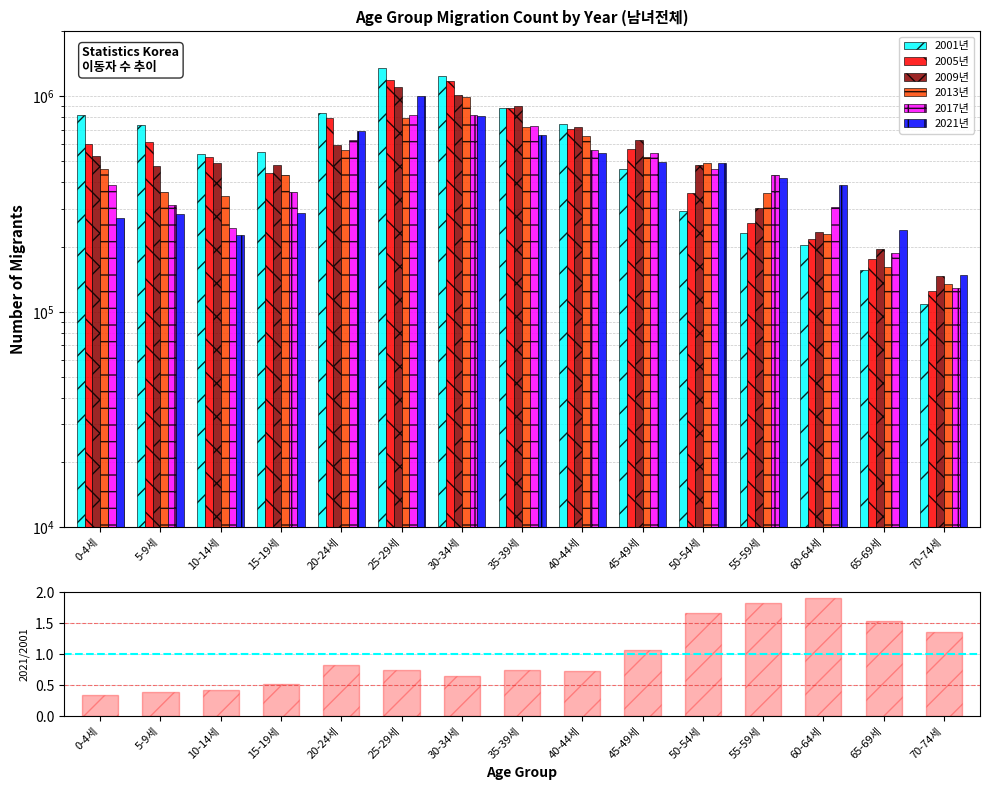

Is it true that 2021년 equals 490508 at 30-34세?

False